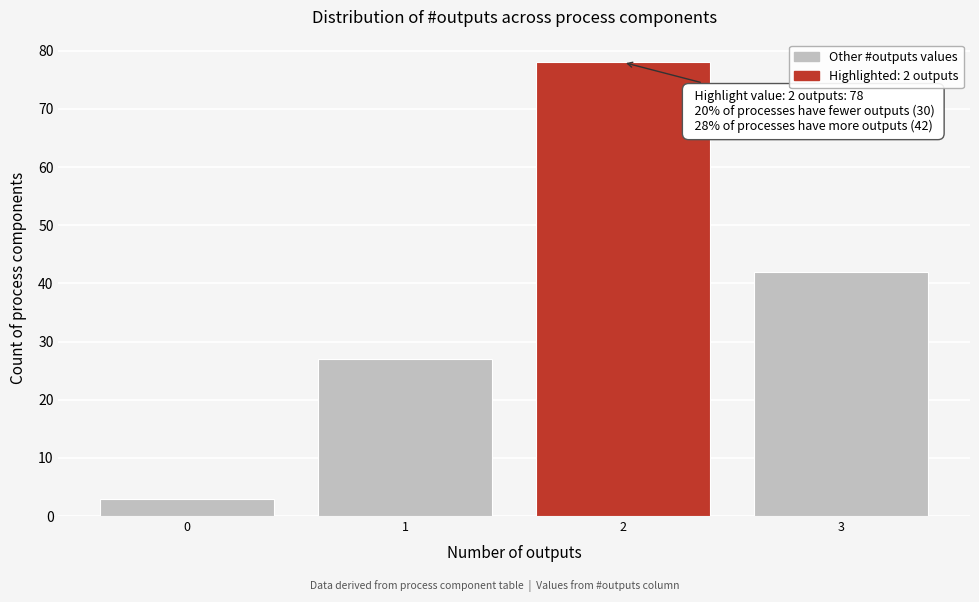

Reading left to right, what are all the values shown in this chart?

3	27	78	42